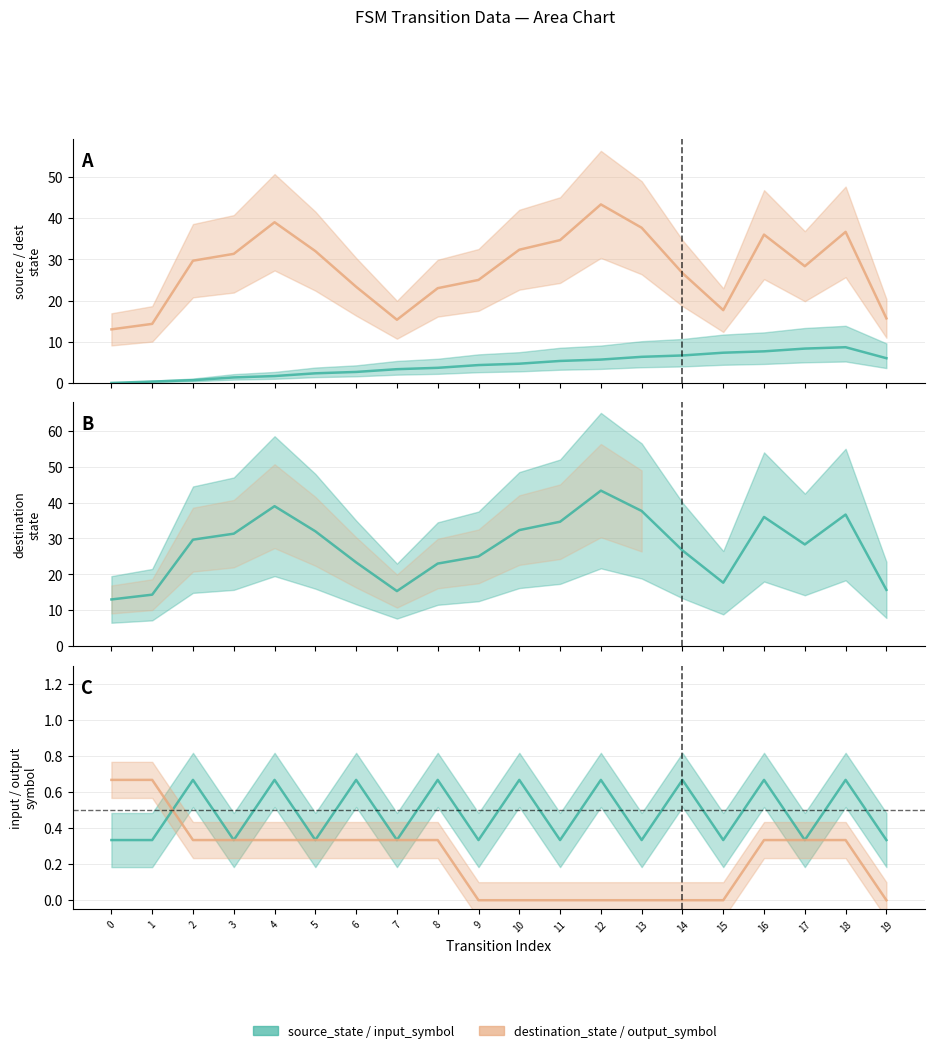

Does the chart have visible grid lines?

Yes